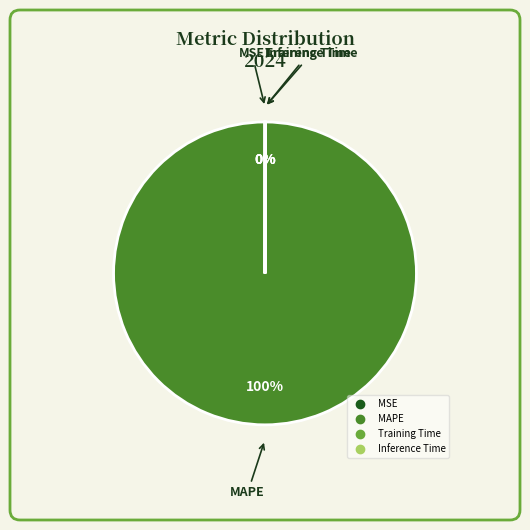

Which slice is the largest?

MAPE